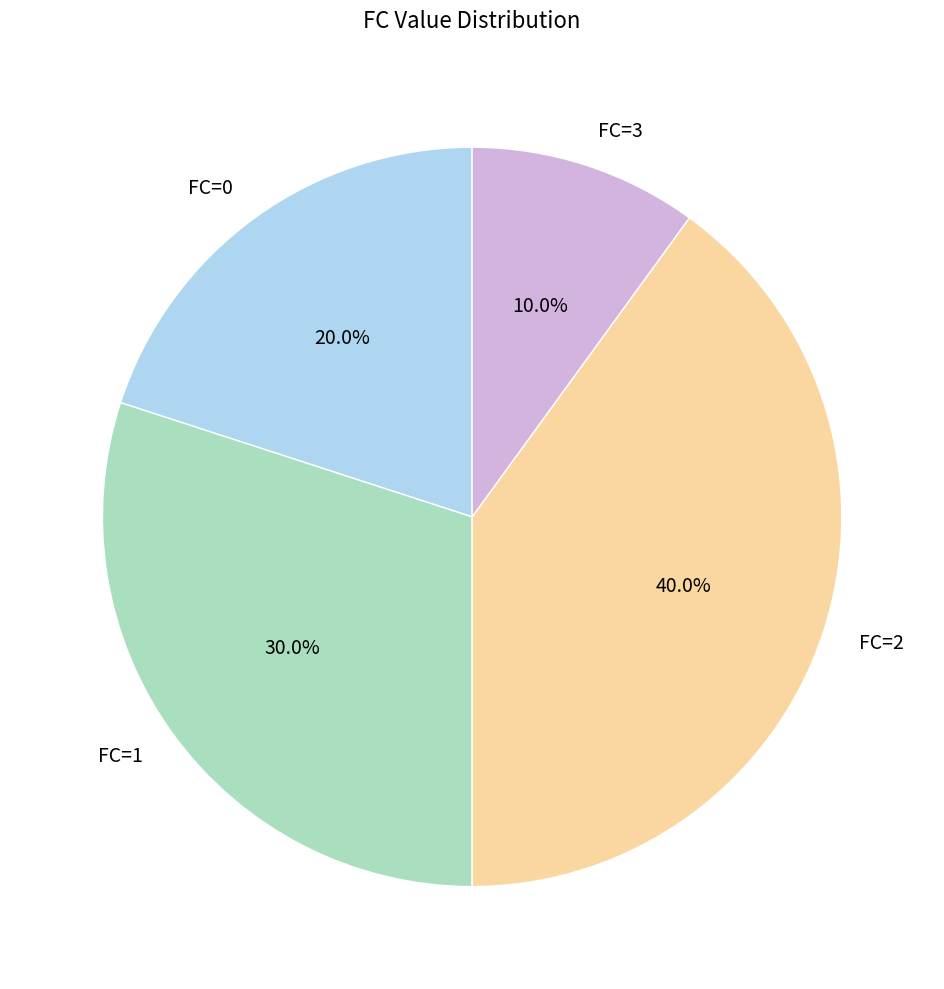

What portion of the pie excludes FC=3?

90.0%